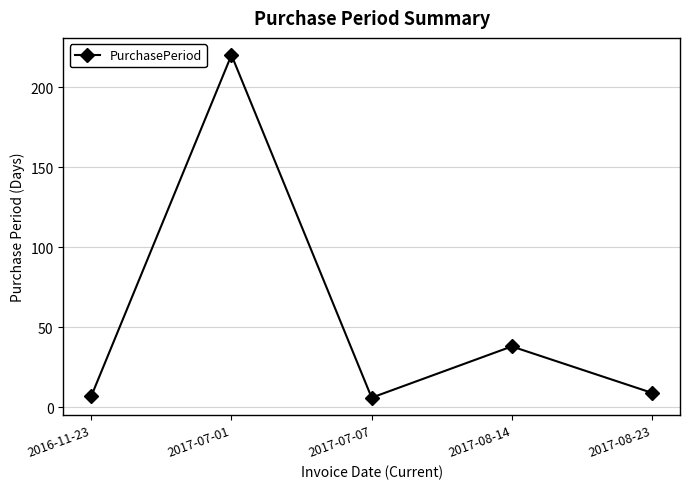

How many values are below 9?

2